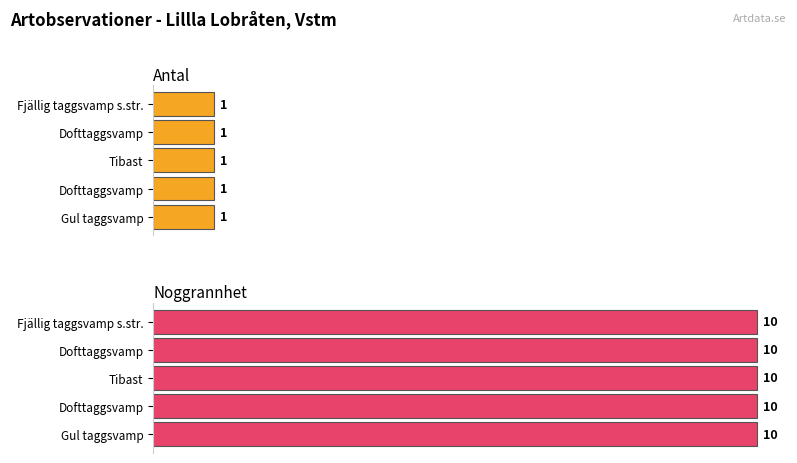

Rank the series by their average value, from highest to lowest.

Noggrannhet, Antal